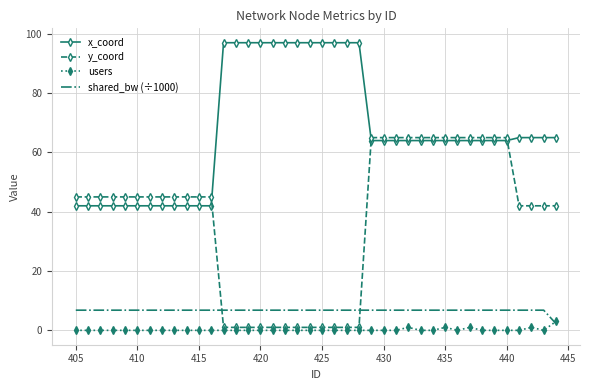

Reading left to right, what are all the values shown in this chart?

x_coord: 42.0	42.0	42.0	42.0	42.0	42.0	42.0	42.0	42.0	42.0	42.0	42.0	97.0	97.0	97.0	97.0	97.0	97.0	97.0	97.0	97.0	97.0	97.0	97.0	64.0	64.0	64.0	64.0	64.0	64.0	64.0	64.0	64.0	64.0	64.0	64.0	65.0	65.0	65.0	65.0
y_coord: 45.0	45.0	45.0	45.0	45.0	45.0	45.0	45.0	45.0	45.0	45.0	45.0	1.0	1.0	1.0	1.0	1.0	1.0	1.0	1.0	1.0	1.0	1.0	1.0	65.0	65.0	65.0	65.0	65.0	65.0	65.0	65.0	65.0	65.0	65.0	65.0	42.0	42.0	42.0	42.0
users: 0.0	0.0	0.0	0.0	0.0	0.0	0.0	0.0	0.0	0.0	0.0	0.0	0.0	0.0	0.0	0.0	0.0	0.0	0.0	0.0	0.0	0.0	0.0	0.0	0.0	0.0	0.0	1.0	0.0	0.0	1.0	0.0	1.0	0.0	0.0	0.0	0.0	1.0	0.0	3.0
shared_bw (÷1000): 6.8	6.8	6.8	6.8	6.8	6.8	6.8	6.8	6.8	6.8	6.8	6.8	6.8	6.8	6.8	6.8	6.8	6.8	6.8	6.8	6.8	6.8	6.8	6.8	6.8	6.8	6.8	6.8	6.8	6.8	6.8	6.8	6.8	6.8	6.8	6.8	6.8	6.8	6.8	2.3